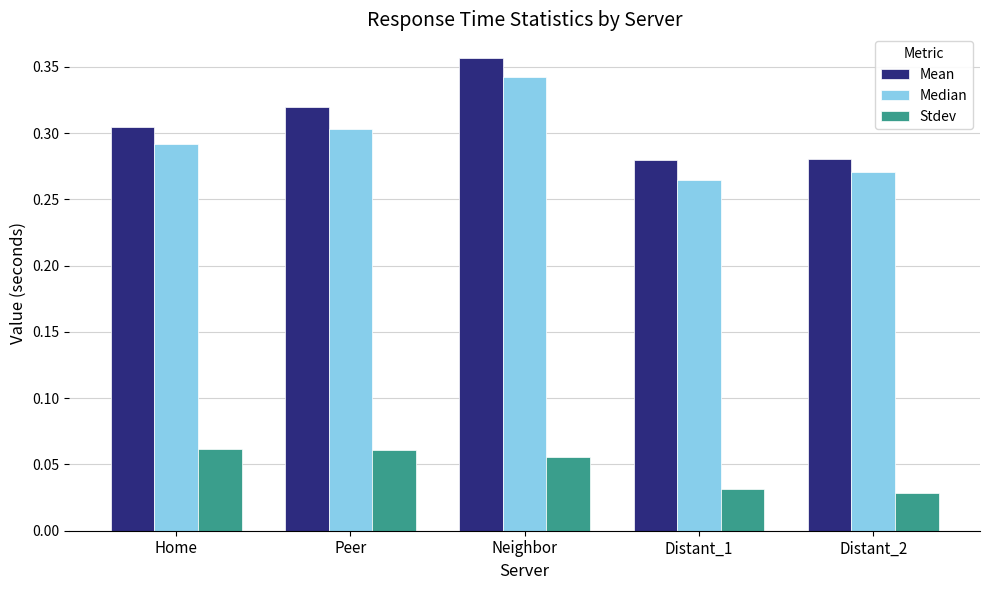

What is the label of the 5th bar from the left?

Distant_2